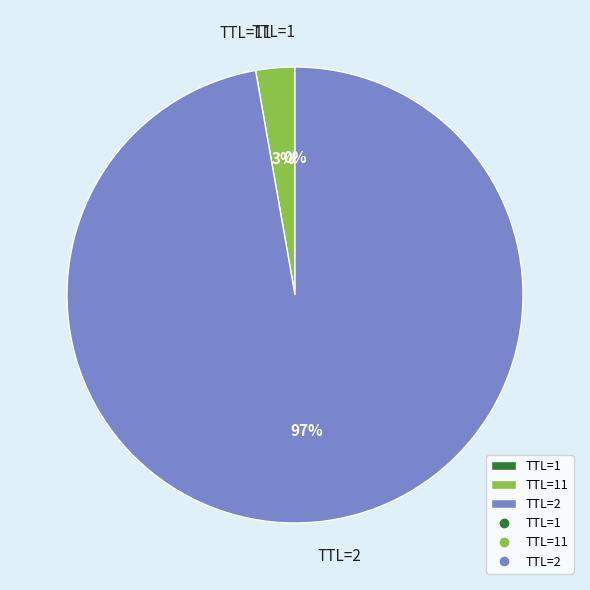

True or false: TTL=2 accounts for 84% of the total.

False